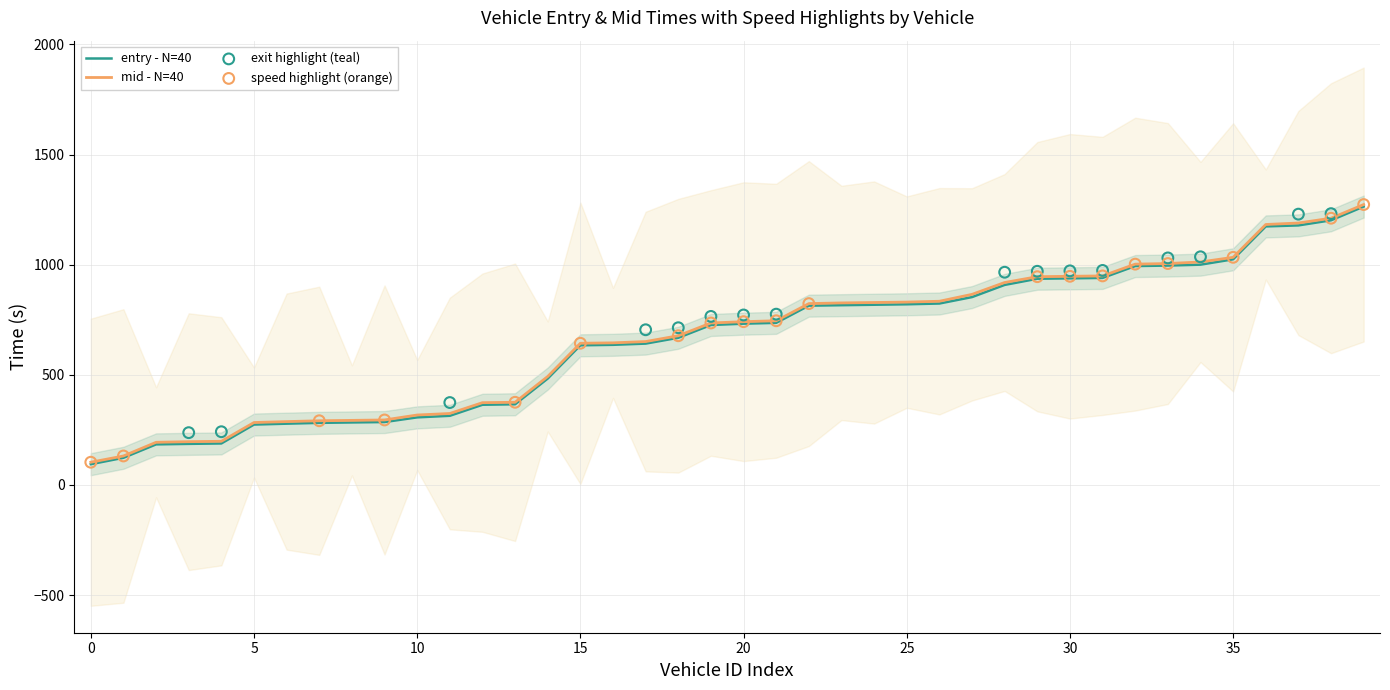

Which series reaches the minimum Y coordinate?

entry